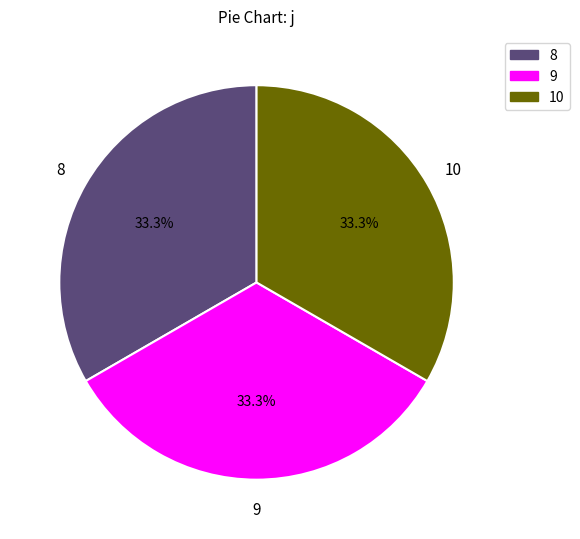

True or false: 8 accounts for 1% of the total.

False